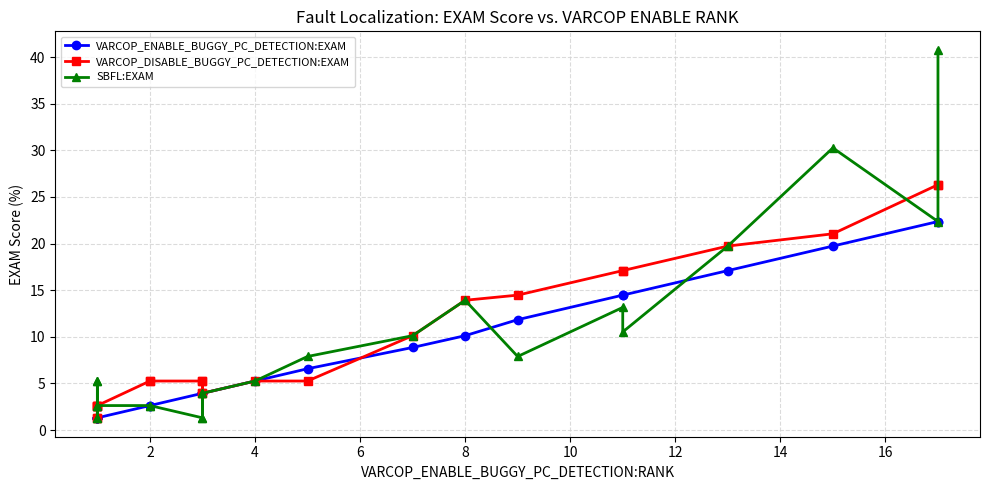

At how many categories does at least one series exceed 36?

1